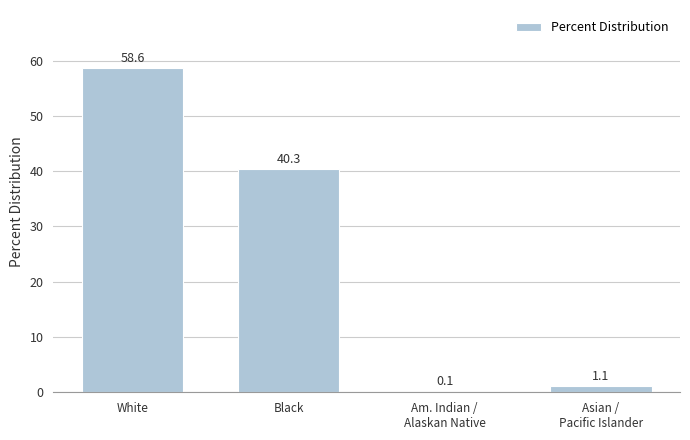

What is the change in value from White to Asian /
Pacific Islander?

-57.5